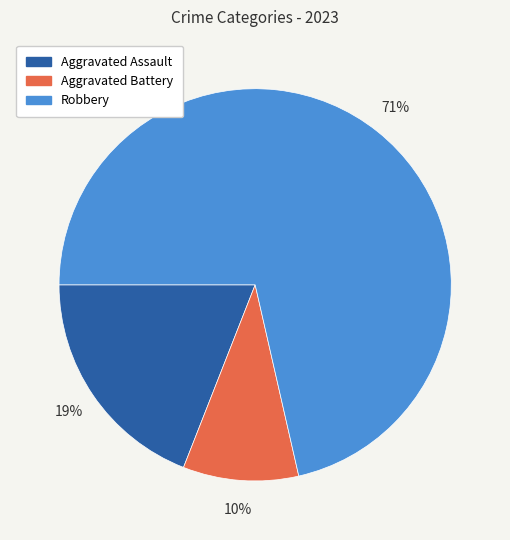

Rank the categories by value from highest to lowest.

Robbery, Aggravated Assault, Aggravated Battery